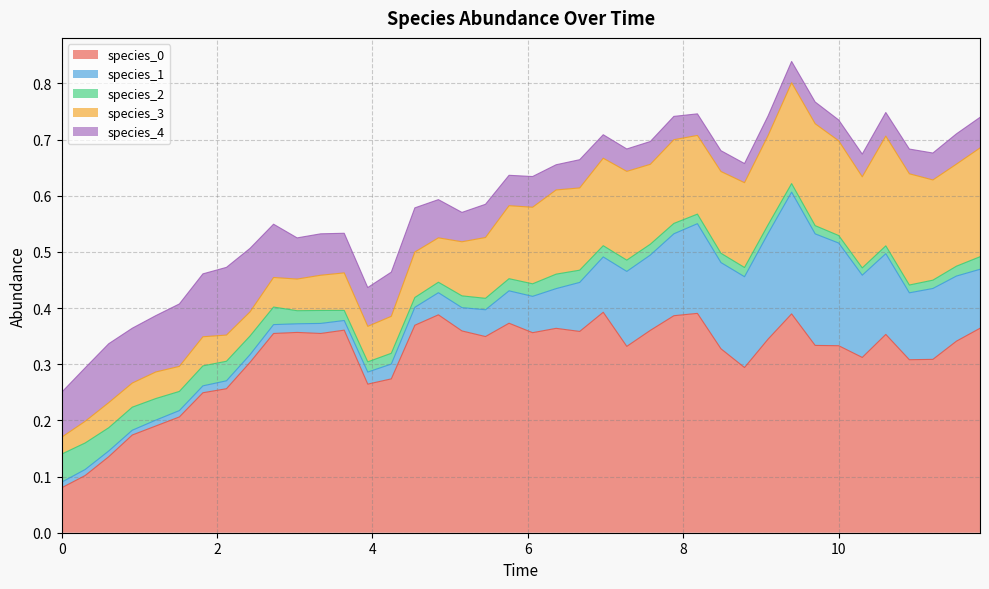

Which series has the largest total across all categories?

species_0